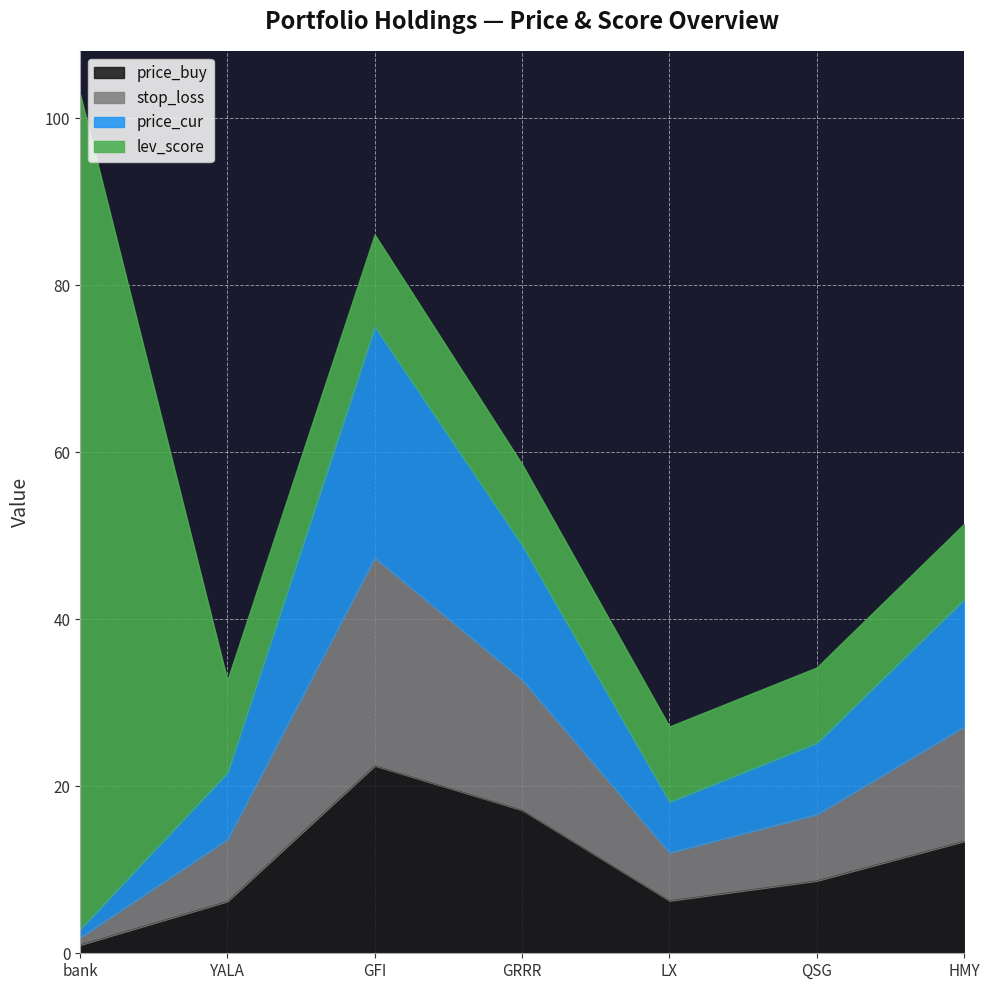

What is the maximum value for price_buy?

22.5